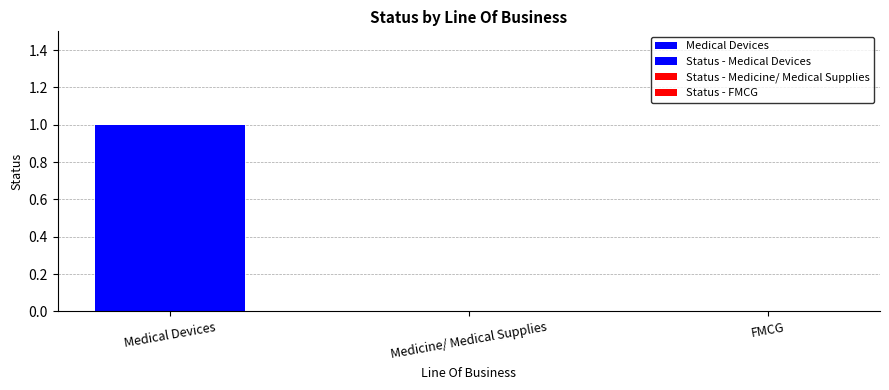

What is the difference between the maximum and minimum values?

1